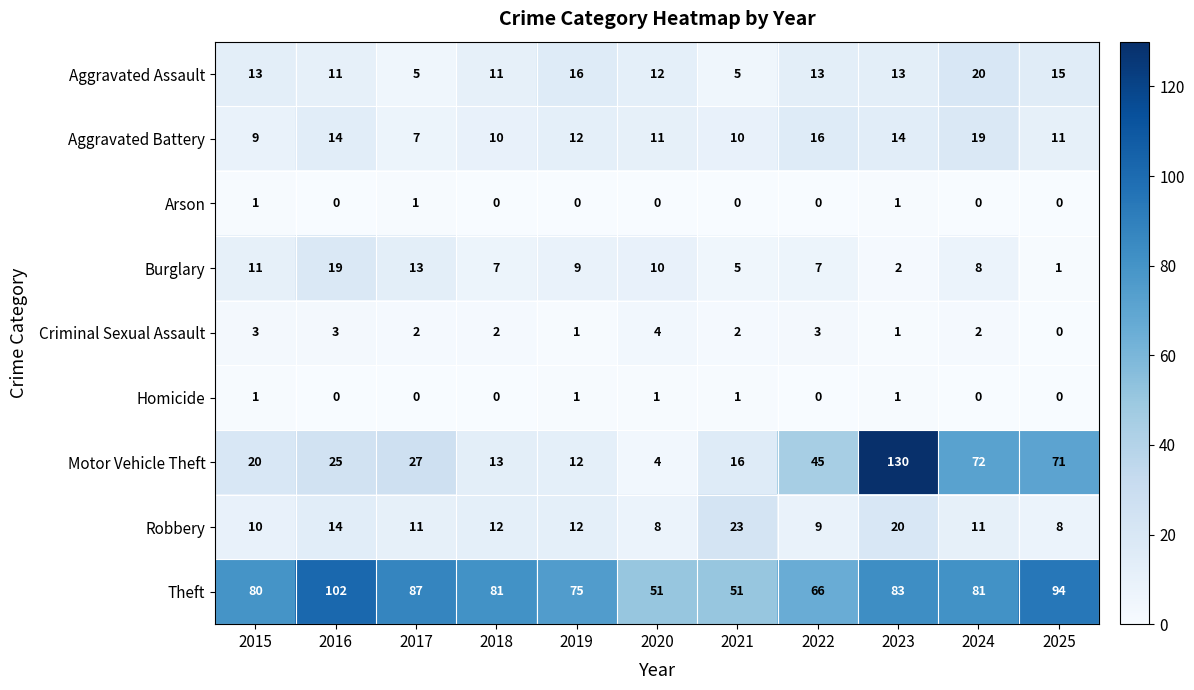

How many categories are shown in the chart?

11